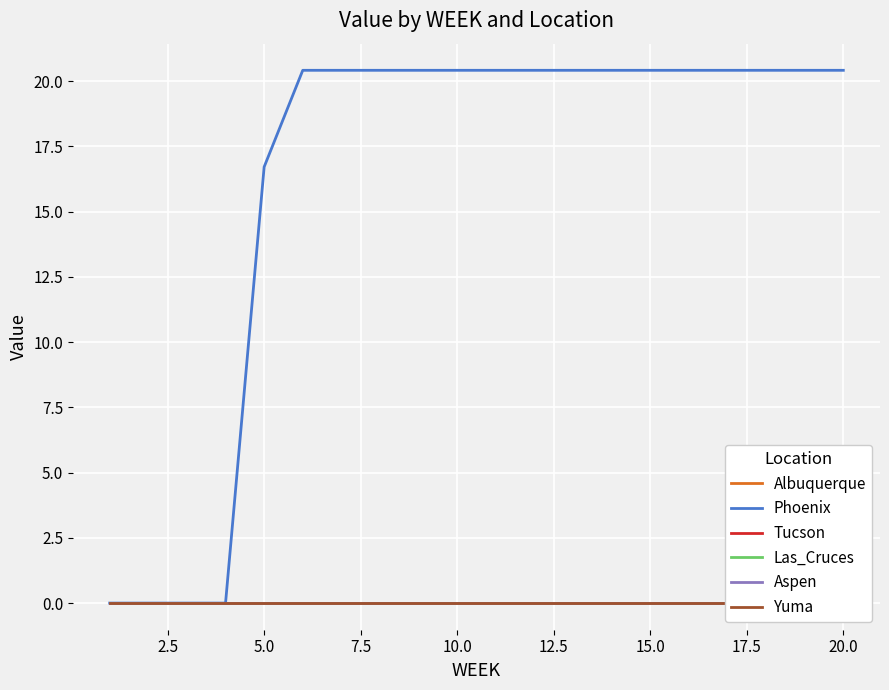

Which series has the largest range (max minus min)?

Phoenix